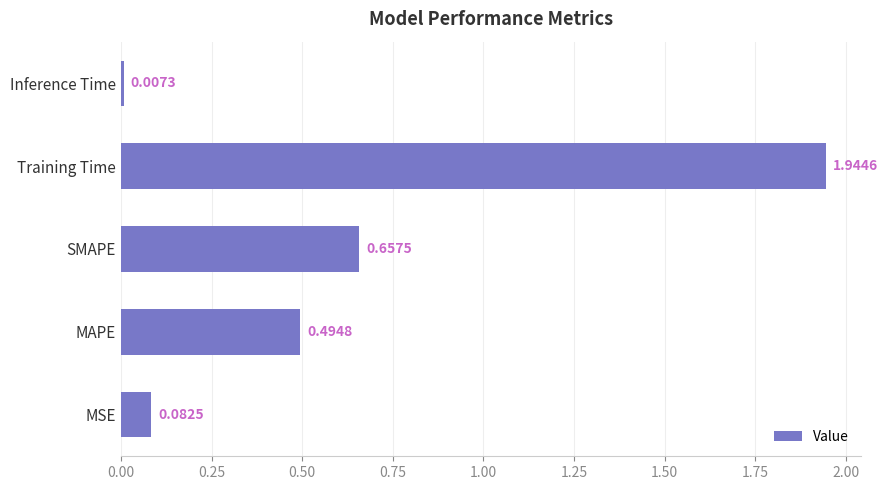

Rank the categories by value from highest to lowest.

Training Time, SMAPE, MAPE, MSE, Inference Time